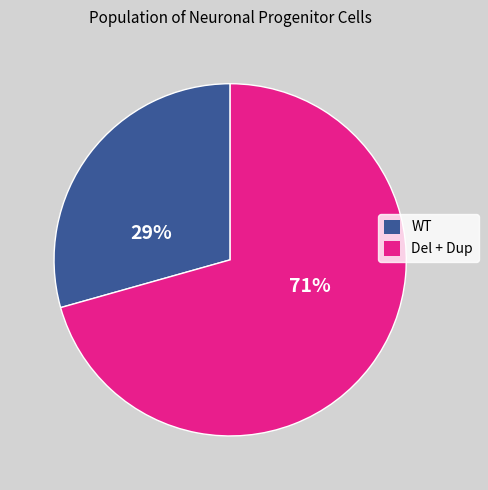

Do WT and Del + Dup together represent more than half of the pie?

Yes